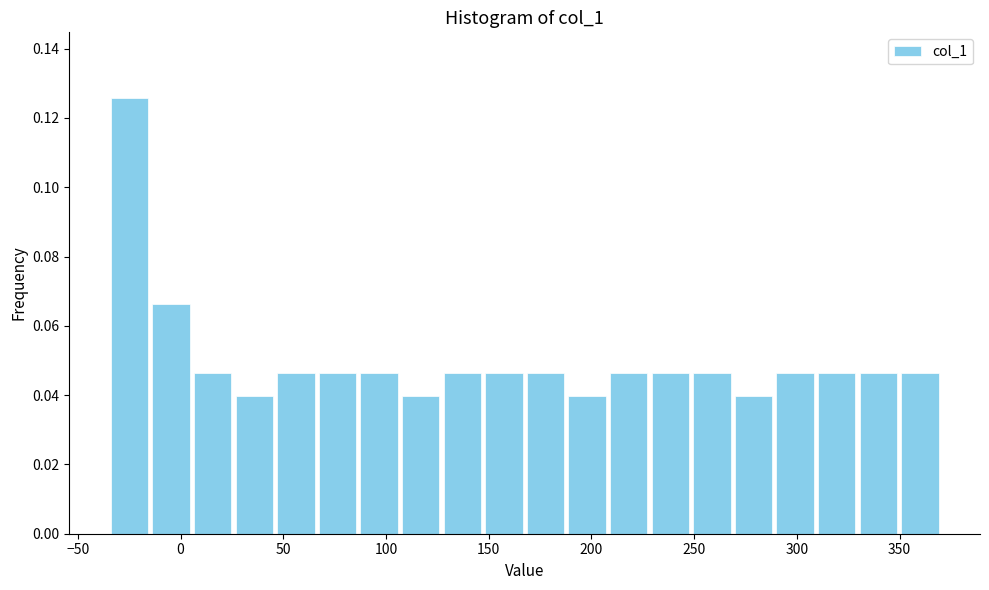

Reading left to right, transcribe this chart: for each bar, give the range it covers on the x-axis and its height. Neither the bar edges nor the heights are printed on the chart, so give them approximately, as read against the axes.

-35 to -15: 0.126
-15 to 5: 0.066
5 to 25: 0.046
25 to 45: 0.040
45 to 65: 0.046
65 to 85: 0.046
85 to 105: 0.046
105 to 125: 0.040
125 to 145: 0.046
145 to 170: 0.046
170 to 190: 0.046
190 to 210: 0.040
210 to 230: 0.046
230 to 250: 0.046
250 to 270: 0.046
270 to 290: 0.040
290 to 310: 0.046
310 to 330: 0.046
330 to 350: 0.046
350 to 370: 0.046